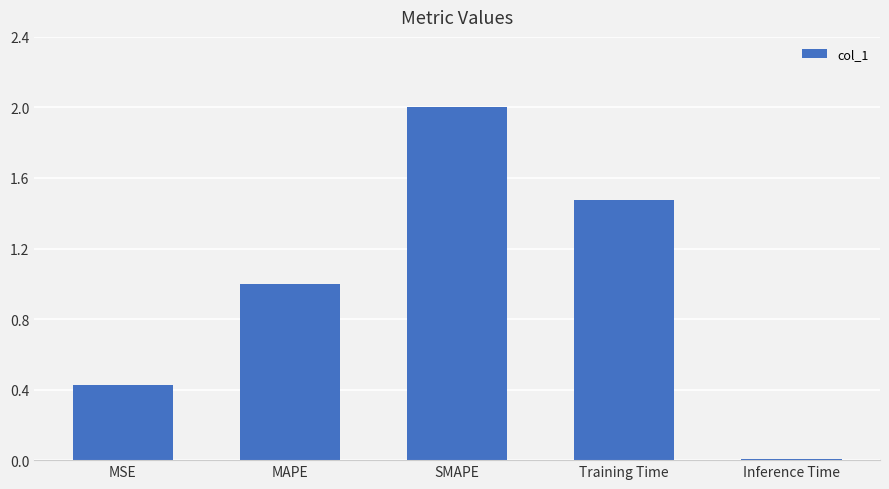

How many bars are there in total?

5